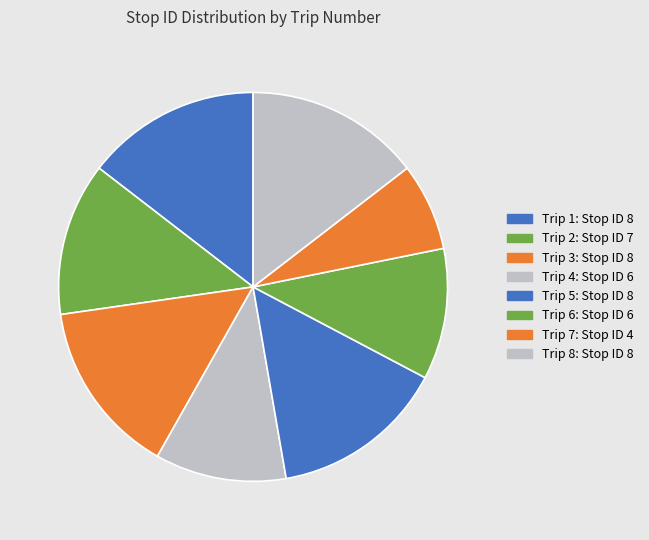

Rank the categories by value from lowest to highest.

Stop 7, Stop 4, Stop 6, Stop 2, Stop 1, Stop 3, Stop 5, Stop 8